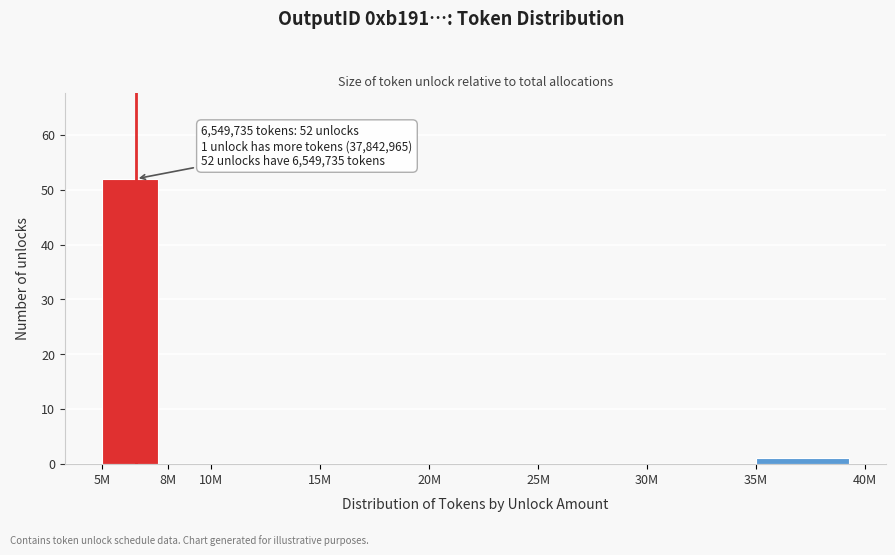

Reading right to left, extract all data points from this chart.

35M=1	30M=0	25M=0	20M=0	15M=0	10M=0	8M=0	5M=52